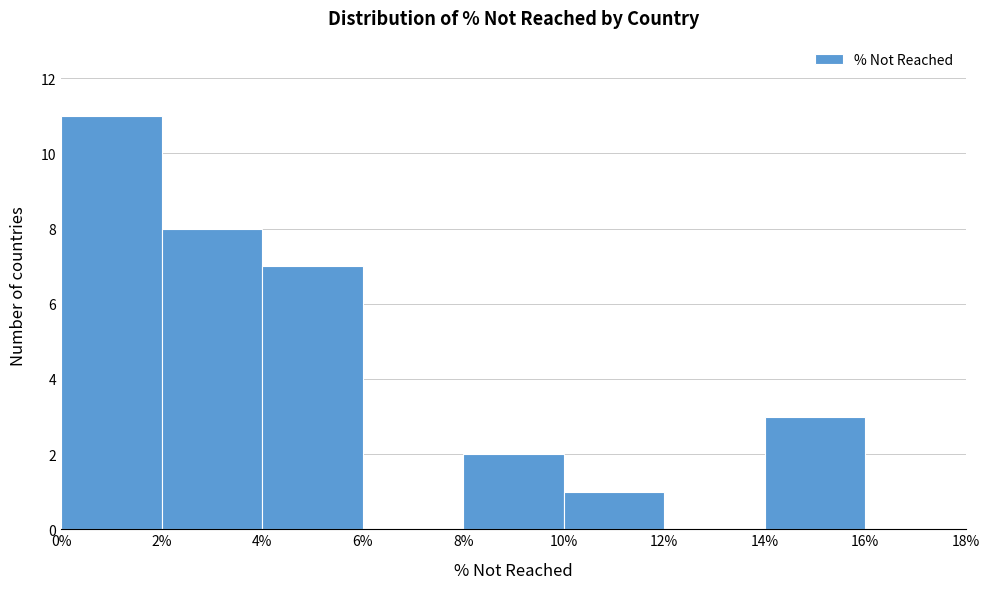

Reading left to right, list every bar in this chart as the range it spans on the x-axis followed by its height. The values are not printed on the chart, so give them approximately, as read against the axis.

0% to 2%: 11
2% to 4%: 8
4% to 6%: 7
6% to 8%: 0
8% to 10%: 2
10% to 12%: 1
12% to 14%: 0
14% to 16%: 3
16% to 18%: 0